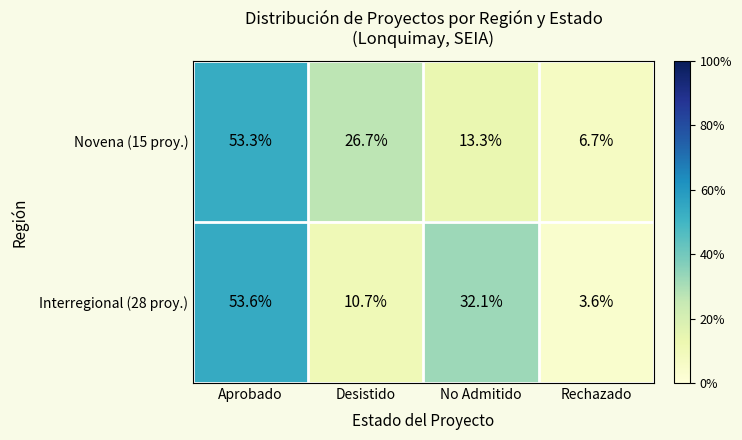

How many distinct data groups are displayed?

2